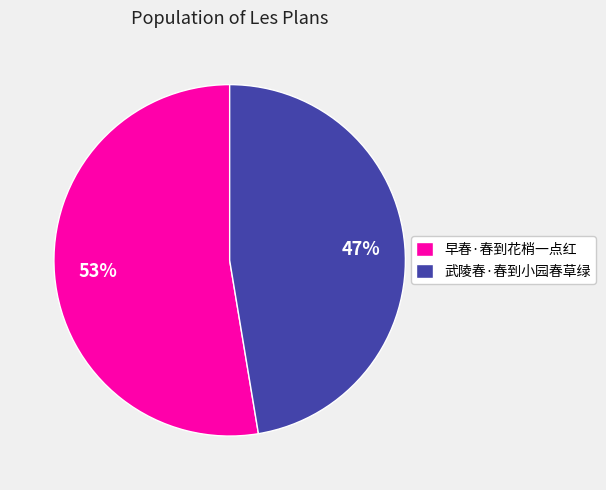

Count the number of slices in the pie.

2